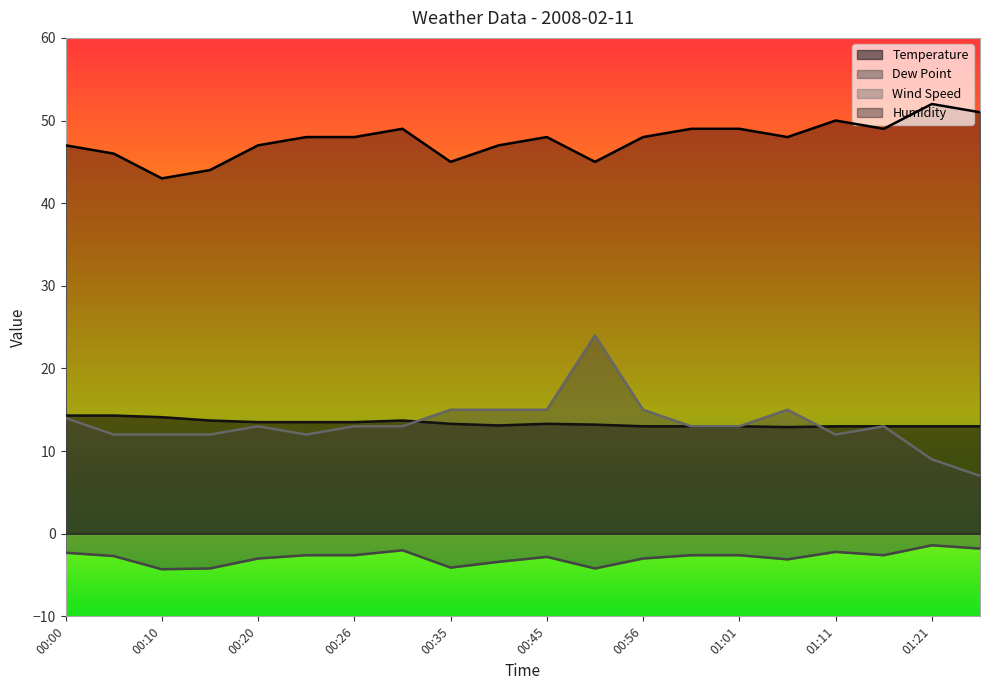

Which series changed the most between 00:05 and 01:21?

Humidity